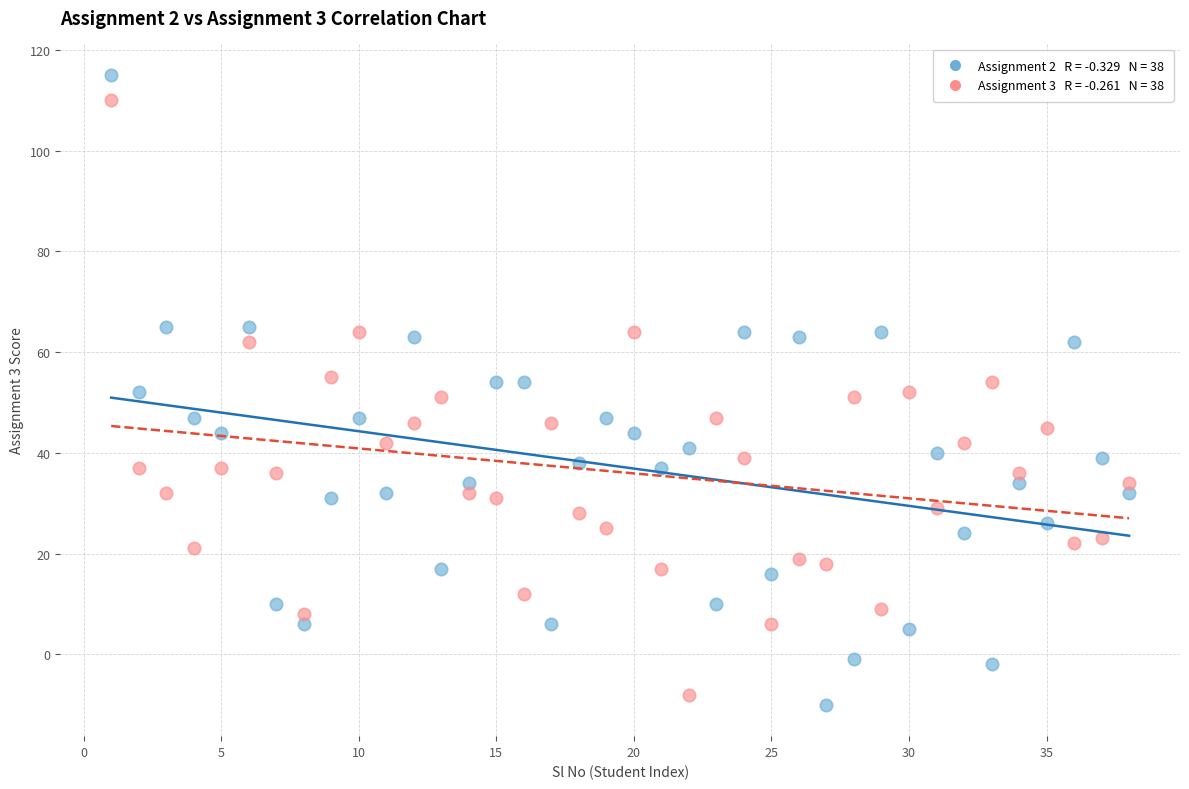

Across all data points, what is the range of X values (max minus min)?

37